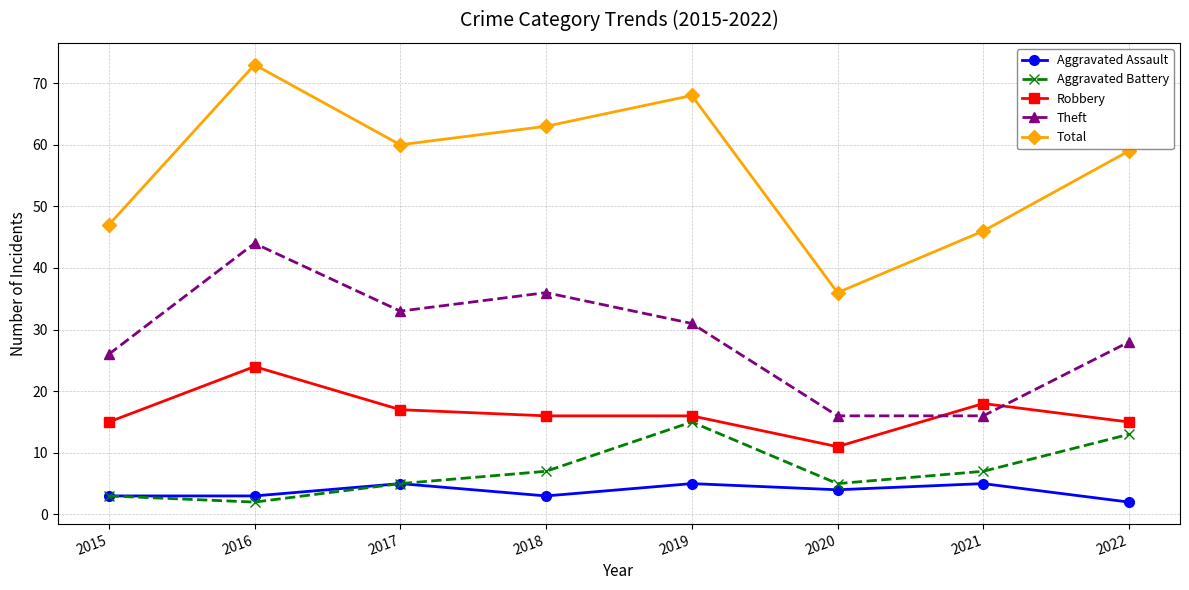

How many lines are shown in the chart?

5